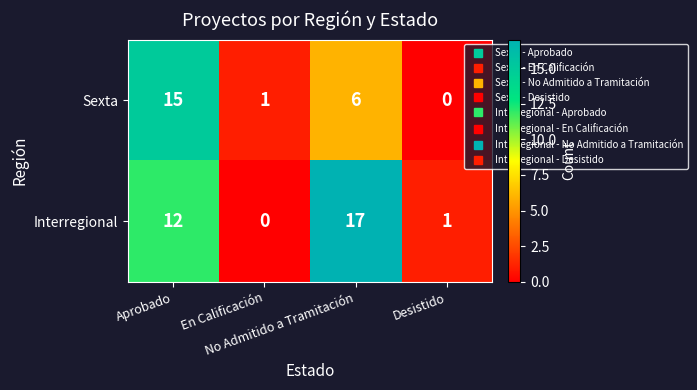

Which series has the largest total across all categories?

Interregional